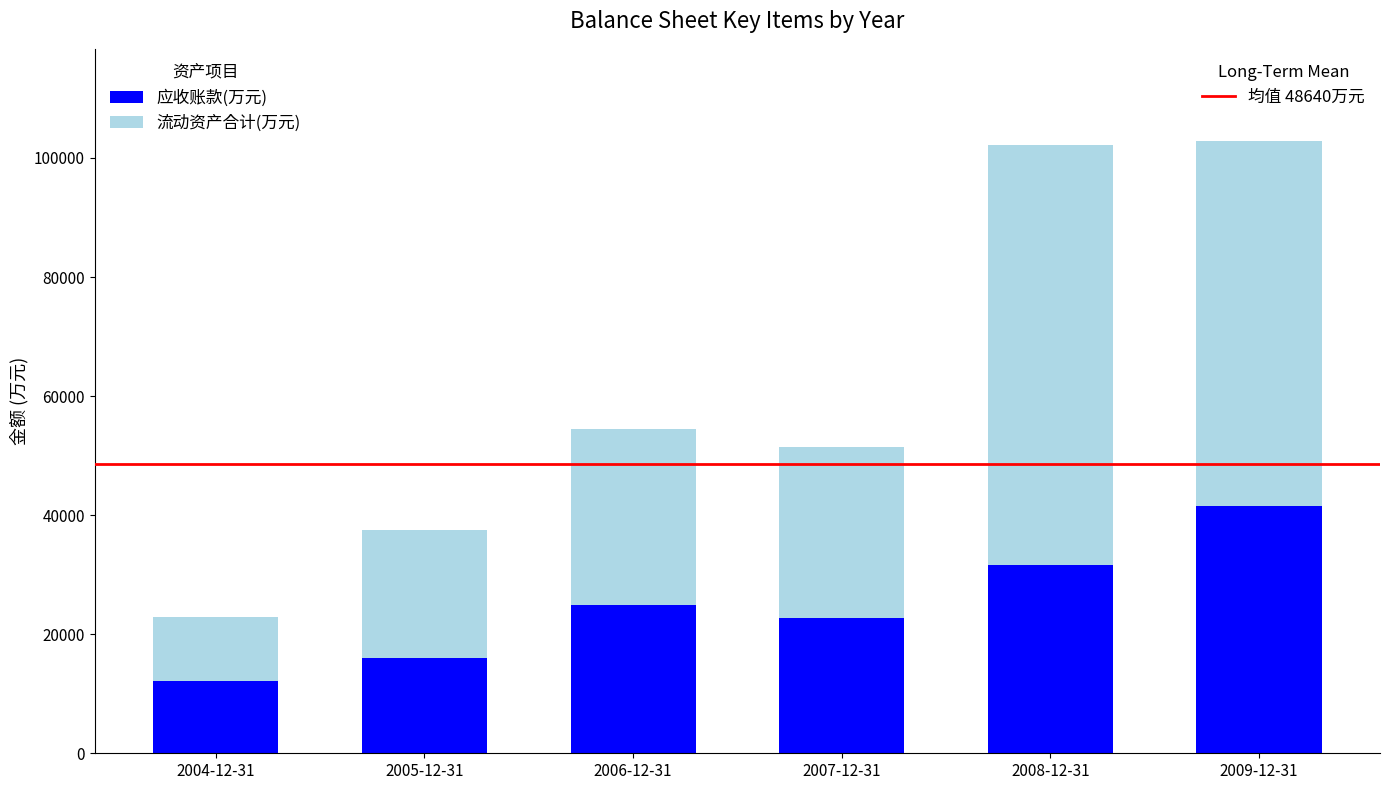

What is the total value across all series at 2004-12-31?

22853